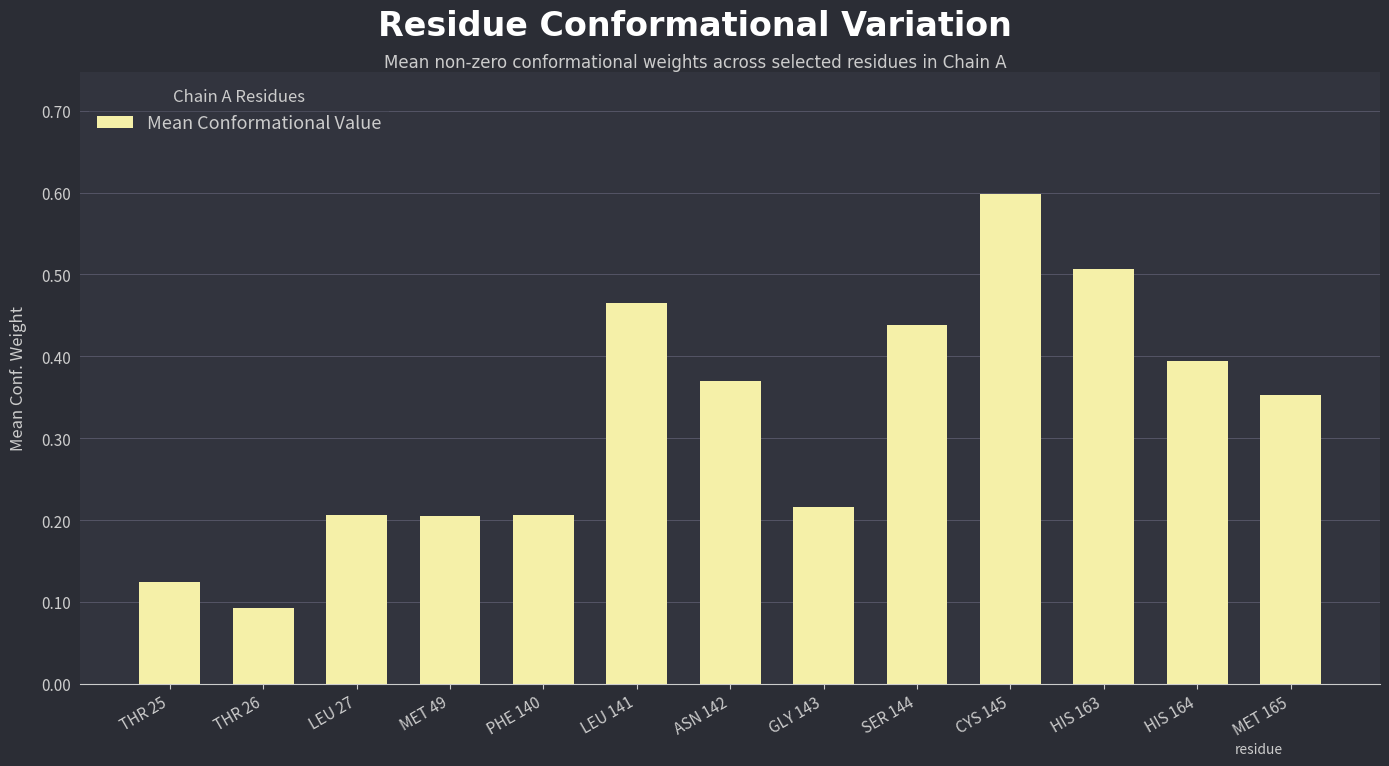

Count the values in the range 0 to 1.

13